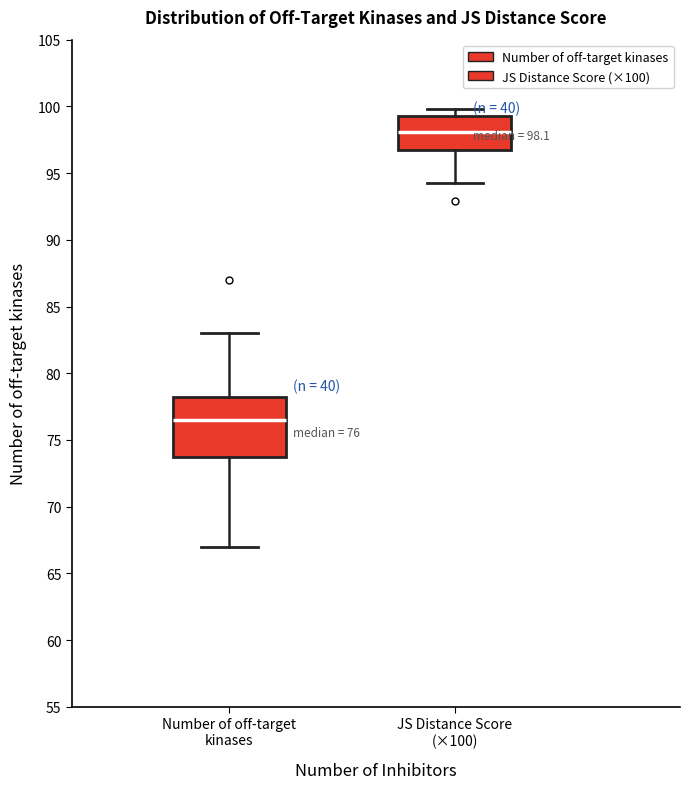

Which box has the highest median line?

JS Distance Score (×100)